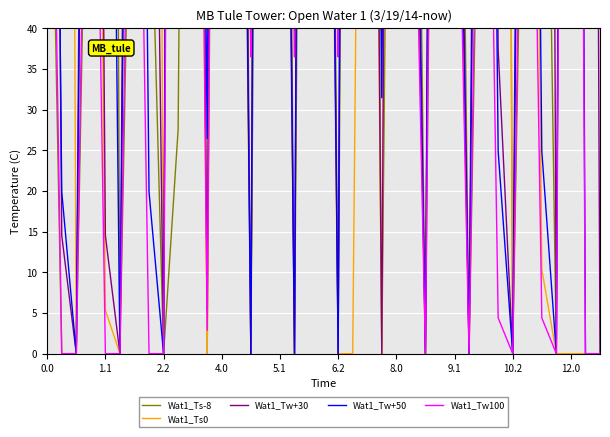

At 2.2, list the series in order from largest to smallest.

Wat1_Ts-8, Wat1_Ts0, Wat1_Tw+30, Wat1_Tw+50, Wat1_Tw100